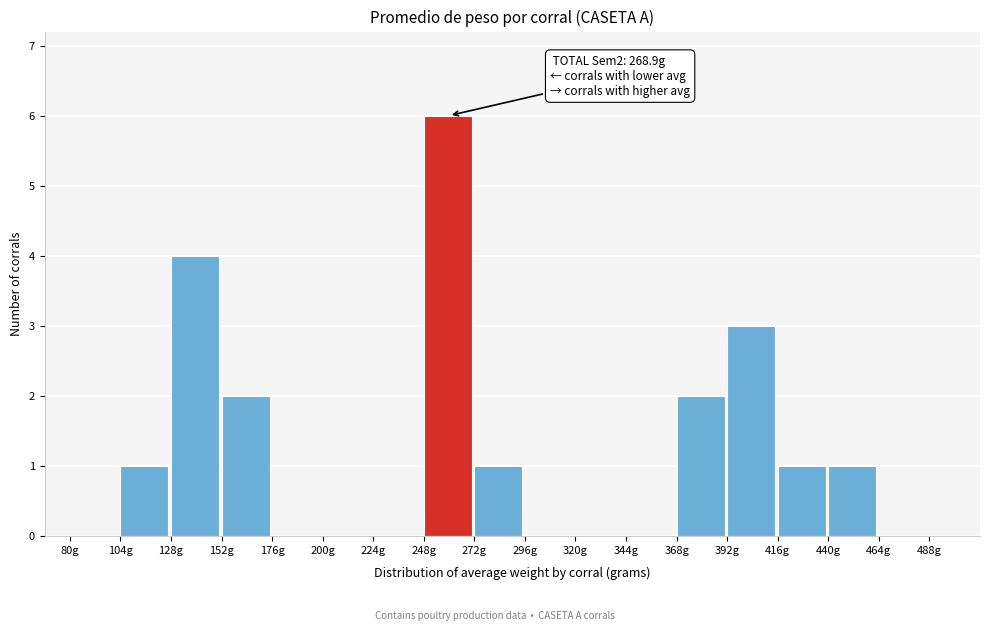

Which range on the x-axis has the tallest bar?

248 to 272